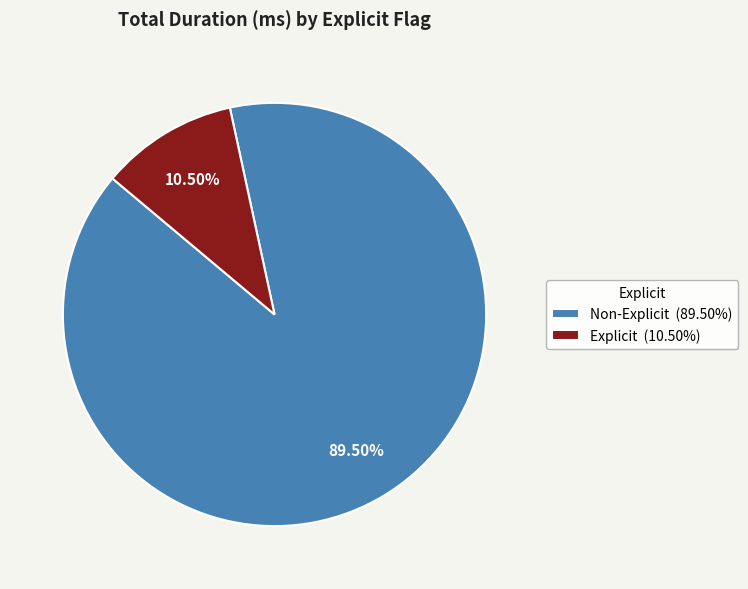

To the nearest percent, what is the difference between the largest and smallest slice percentages?

79%